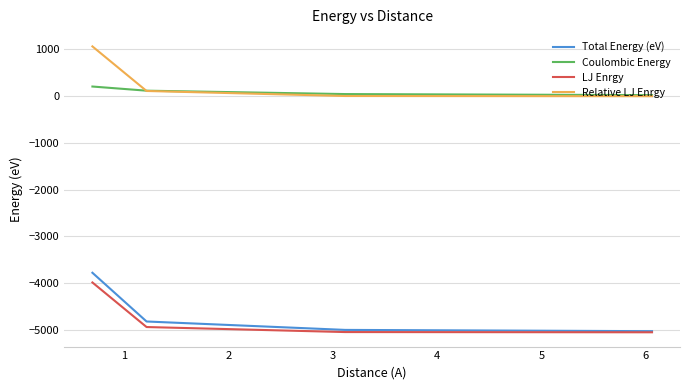

True or false: Coulombic Energy and Total Energy (eV) cross at least once.

False